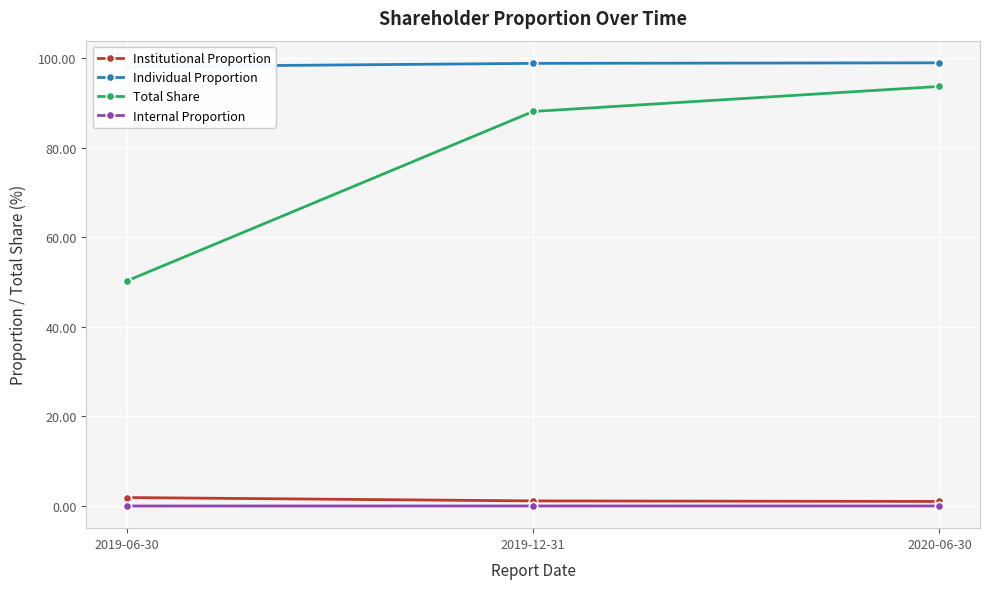

Reading left to right, what are all the values shown in this chart?

Institutional Proportion: 2019-06-30=1.9	2019-12-31=1.1	2020-06-30=1.0
Individual Proportion: 2019-06-30=98.1	2019-12-31=98.9	2020-06-30=99.0
Total Share: 2019-06-30=50.3	2019-12-31=88.1	2020-06-30=93.7
Internal Proportion: 2019-06-30=0.0	2019-12-31=0.0	2020-06-30=0.0